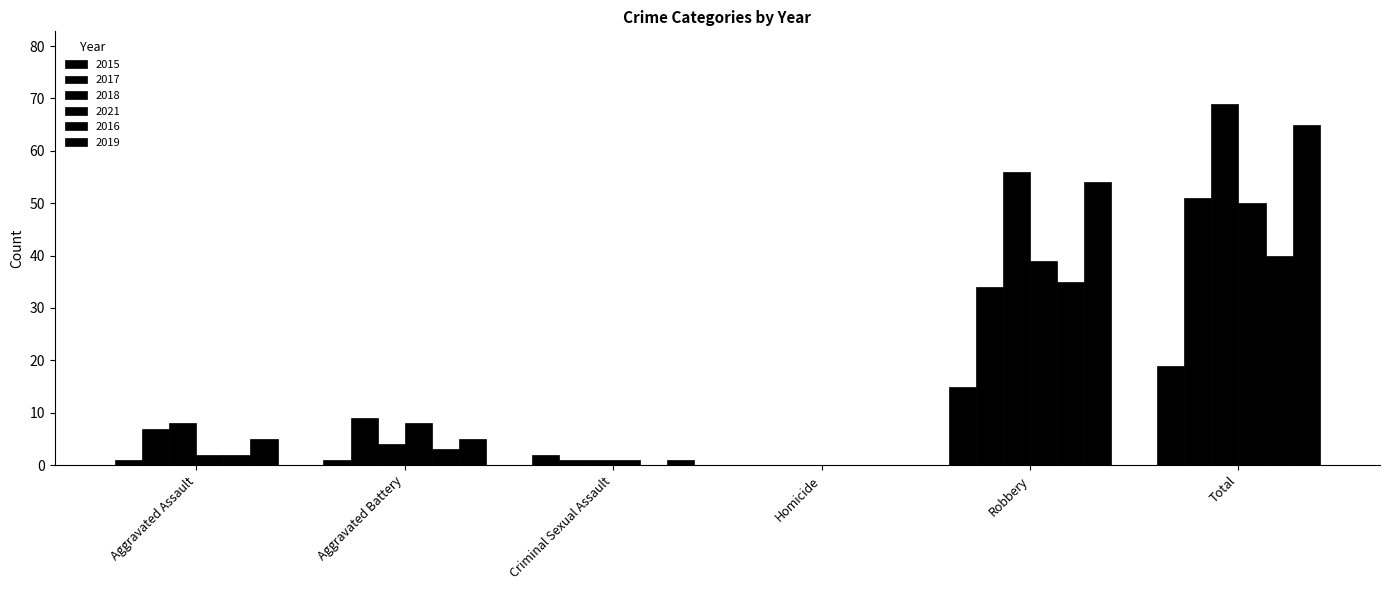

Which series changed the most between Aggravated Battery and Criminal Sexual Assault?

2017